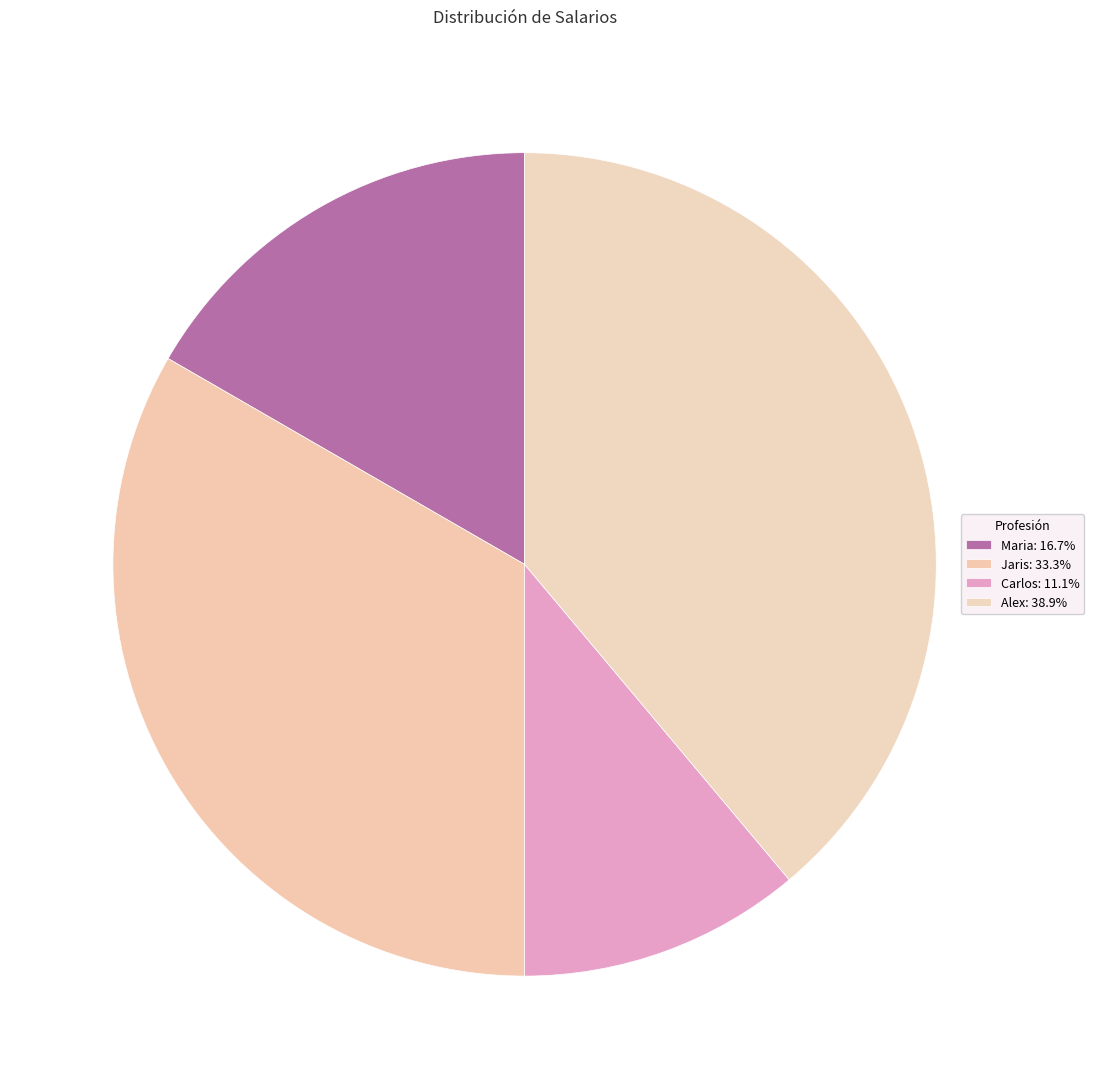

How many segments does this pie chart have?

4